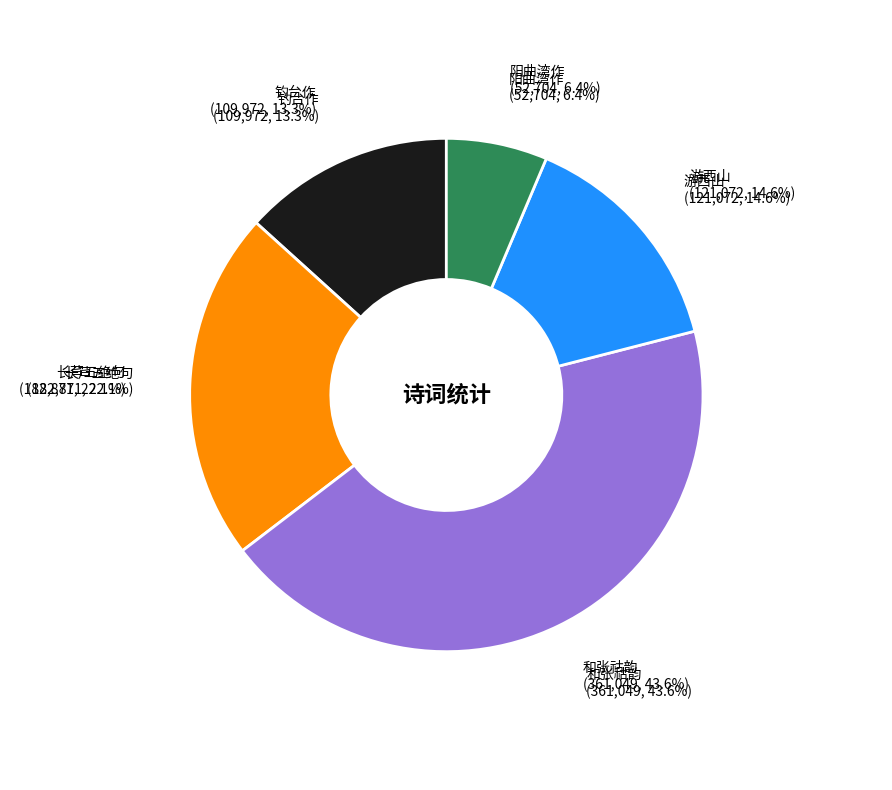

To the nearest percent, what is the difference between the largest and smallest slice percentages?

37%